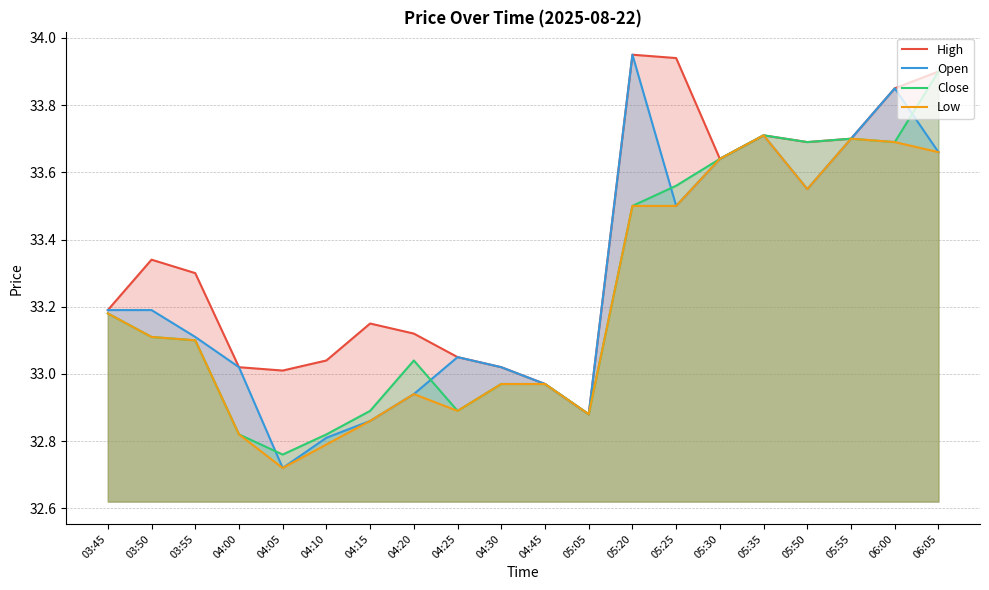

What are all the series names shown in the legend?

High, Open, Close, Low